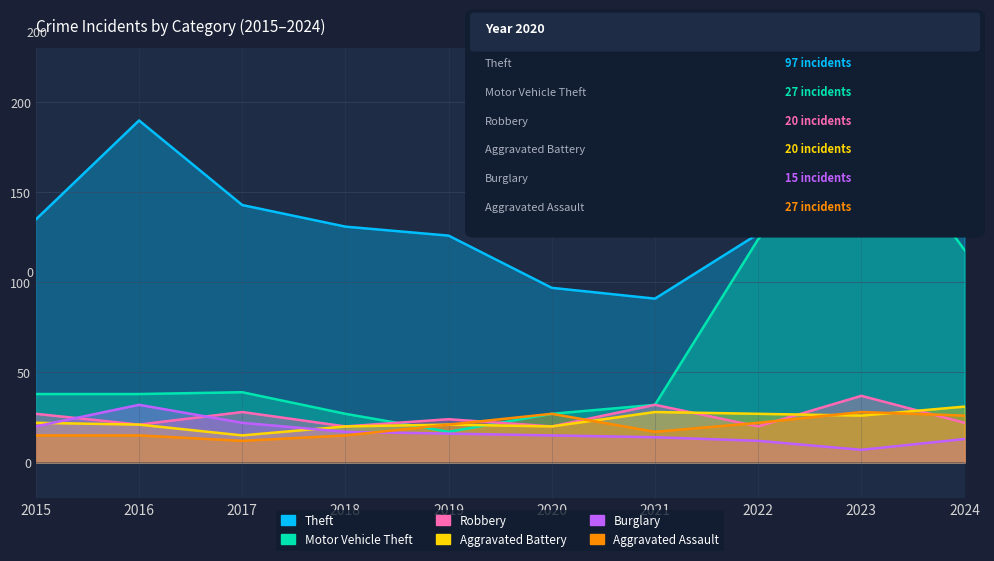

In Aggravated Battery, how many points are lower than both neighbors (excluding endpoints)?

3